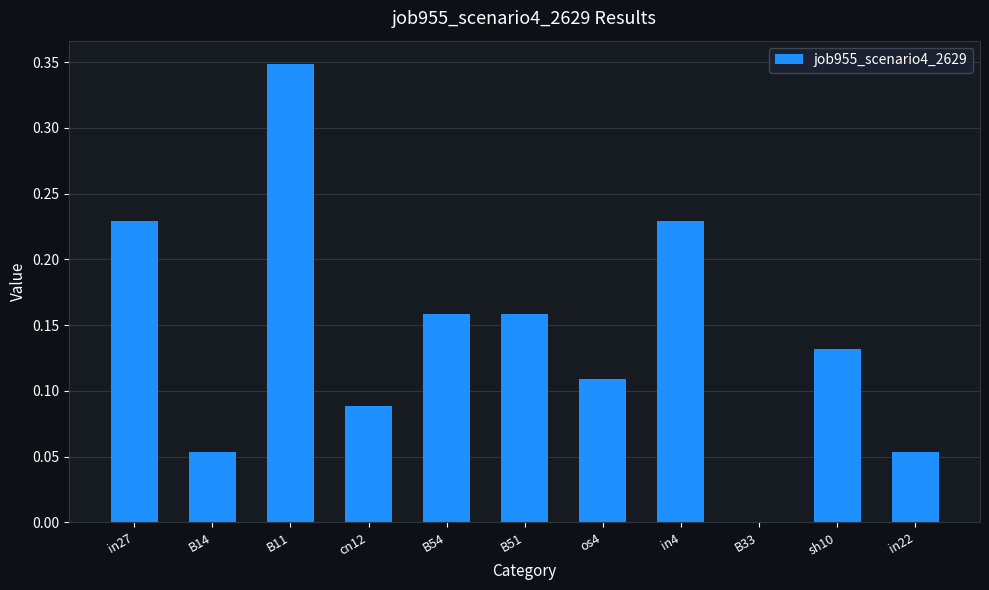

How many values exceed 0?

10